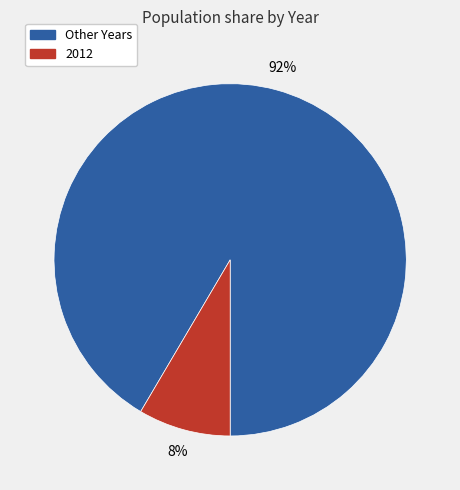

Does any single category account for the majority?

Yes